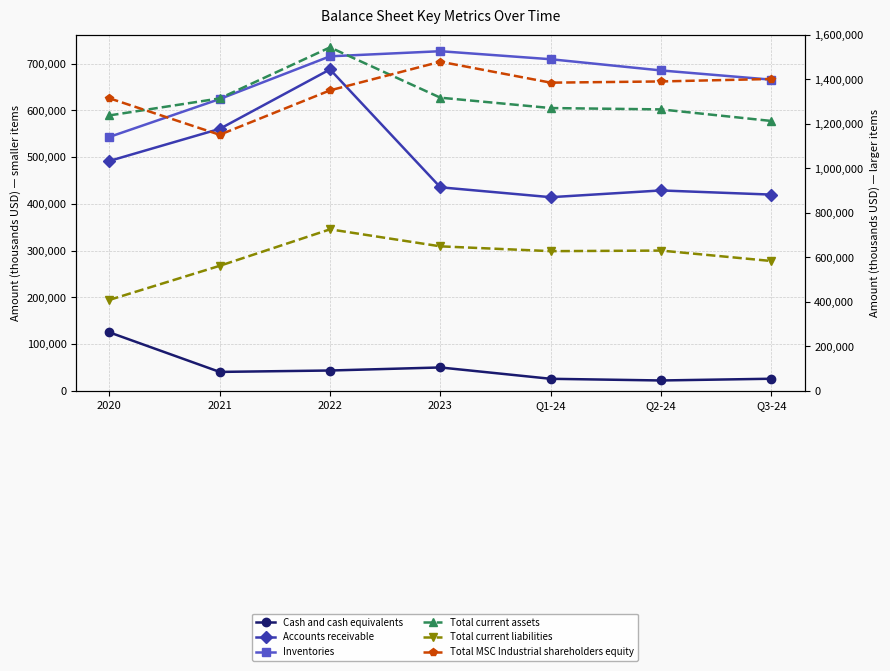

Where is Total current assets nearest to the value 1378235?

2023